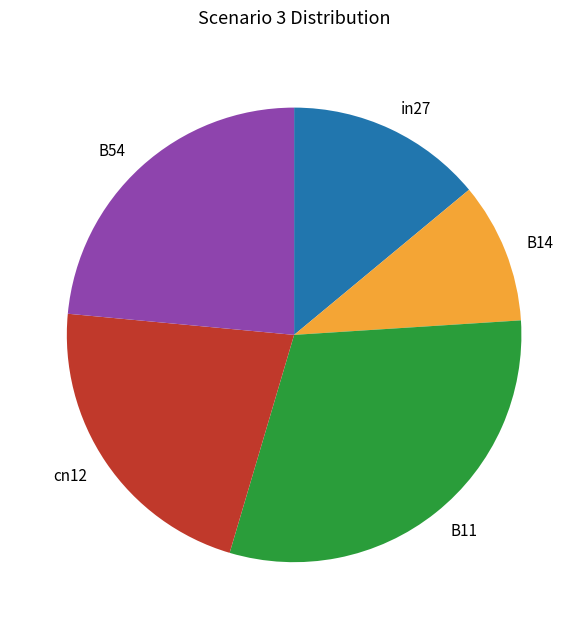

Which has a higher value, cn12 or in27?

cn12